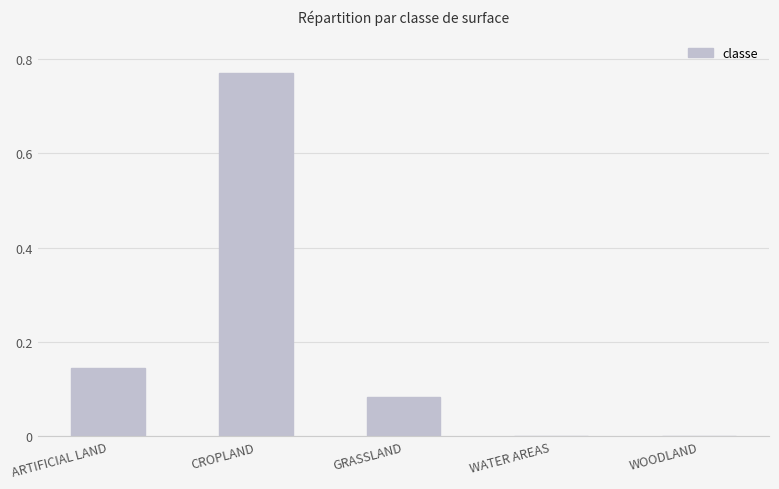

What is the difference between the values at GRASSLAND and ARTIFICIAL LAND?

0.1